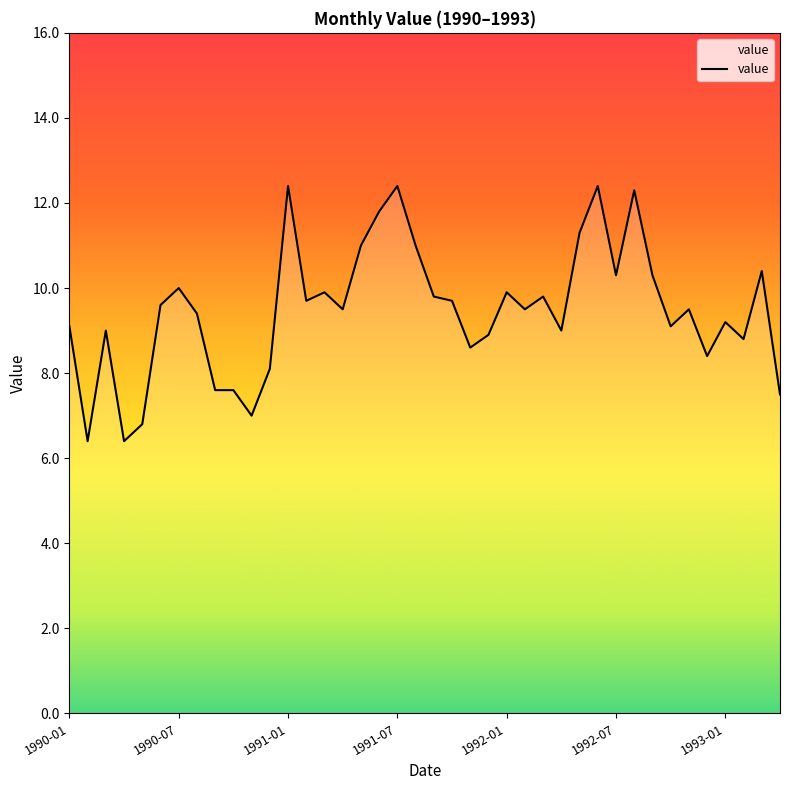

Reading left to right, list all the values displayed in this chart.

9.1	6.4	9.0	6.4	6.8	9.6	10.0	9.4	7.6	7.6	7.0	8.1	12.4	9.7	9.9	9.5	11.0	11.8	12.4	11.0	9.8	9.7	8.6	8.9	9.9	9.5	9.8	9.0	11.3	12.4	10.3	12.3	10.3	9.1	9.5	8.4	9.2	8.8	10.4	7.5